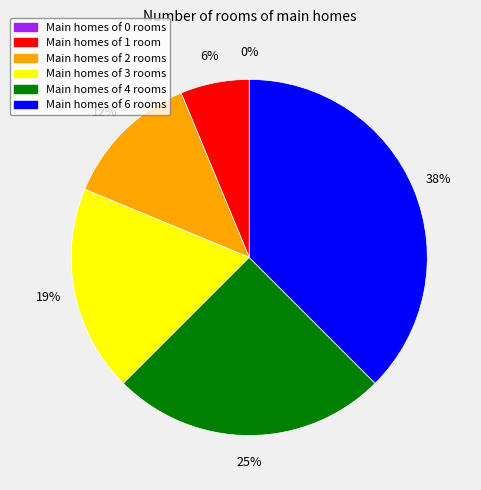

True or false: 2 accounts for 12% of the total.

True